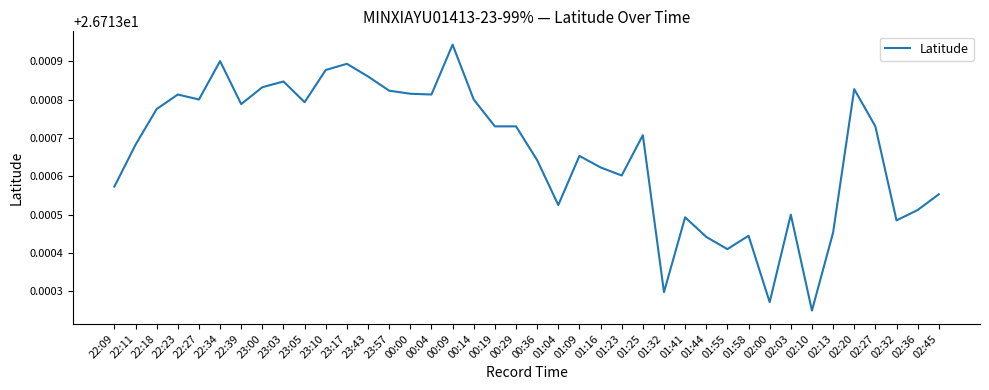

Which has a higher value, 00:09 or 01:04?

00:09